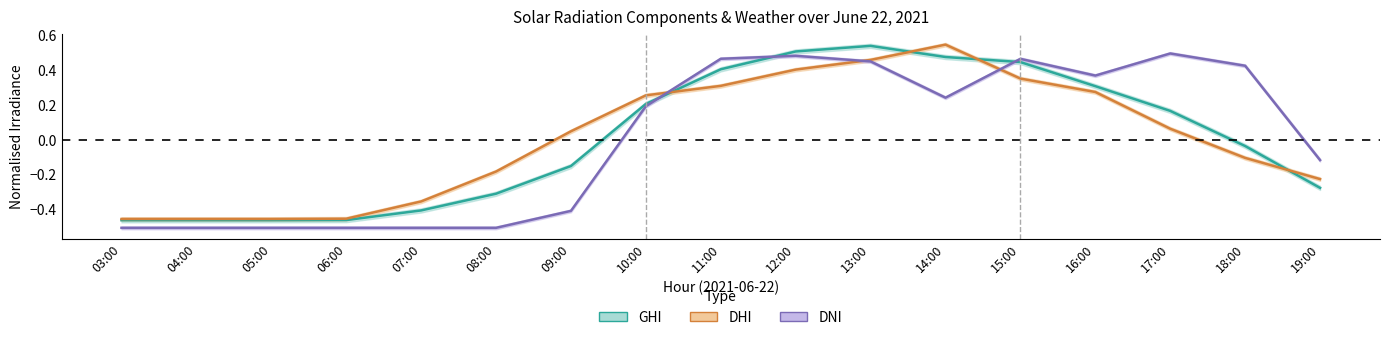

Reading left to right, what are all the values shown in this chart?

ghi: 03:00=-0.5	04:00=-0.5	05:00=-0.5	06:00=-0.5	07:00=-0.4	08:00=-0.3	09:00=-0.2	10:00=0.2	11:00=0.4	12:00=0.5	13:00=0.5	14:00=0.5	15:00=0.4	16:00=0.3	17:00=0.2	18:00=-0.0	19:00=-0.3
dhi: 03:00=-0.5	04:00=-0.5	05:00=-0.5	06:00=-0.5	07:00=-0.4	08:00=-0.2	09:00=0.0	10:00=0.3	11:00=0.3	12:00=0.4	13:00=0.5	14:00=0.5	15:00=0.3	16:00=0.3	17:00=0.1	18:00=-0.1	19:00=-0.2
dni: 03:00=-0.5	04:00=-0.5	05:00=-0.5	06:00=-0.5	07:00=-0.5	08:00=-0.5	09:00=-0.4	10:00=0.2	11:00=0.5	12:00=0.5	13:00=0.4	14:00=0.2	15:00=0.5	16:00=0.4	17:00=0.5	18:00=0.4	19:00=-0.1